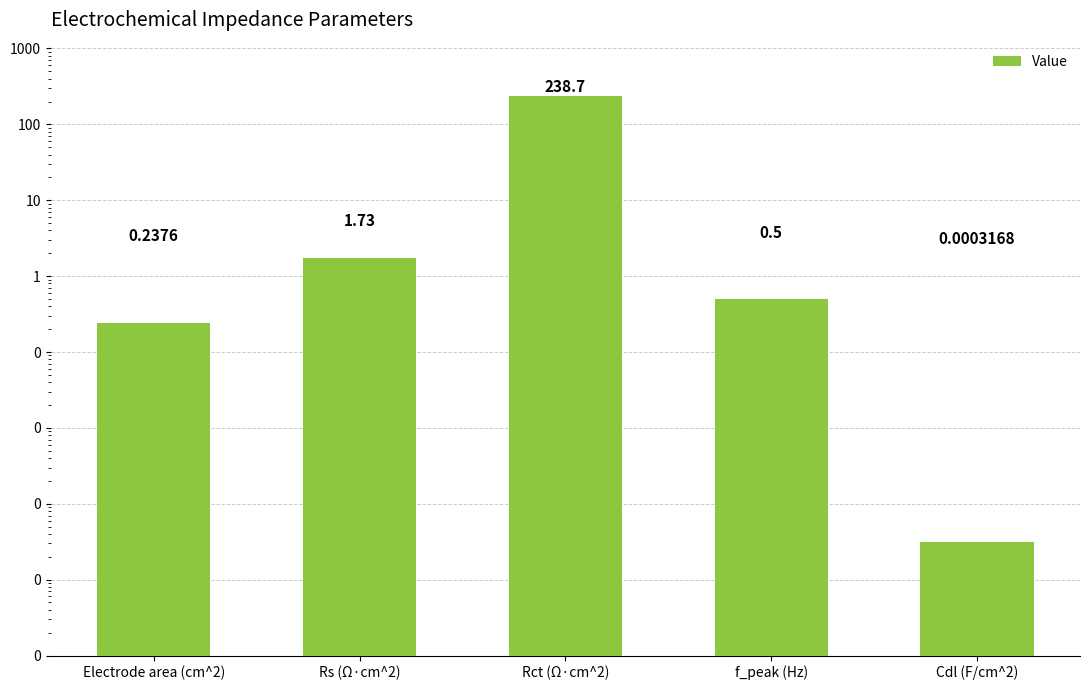

Reading right to left, what are all the values shown in this chart?

Cdl (F/cm^2)=0.0	f_peak (Hz)=0.5	Rct (Ω·cm^2)=238.7	Rs (Ω·cm^2)=1.7	Electrode area (cm^2)=0.2